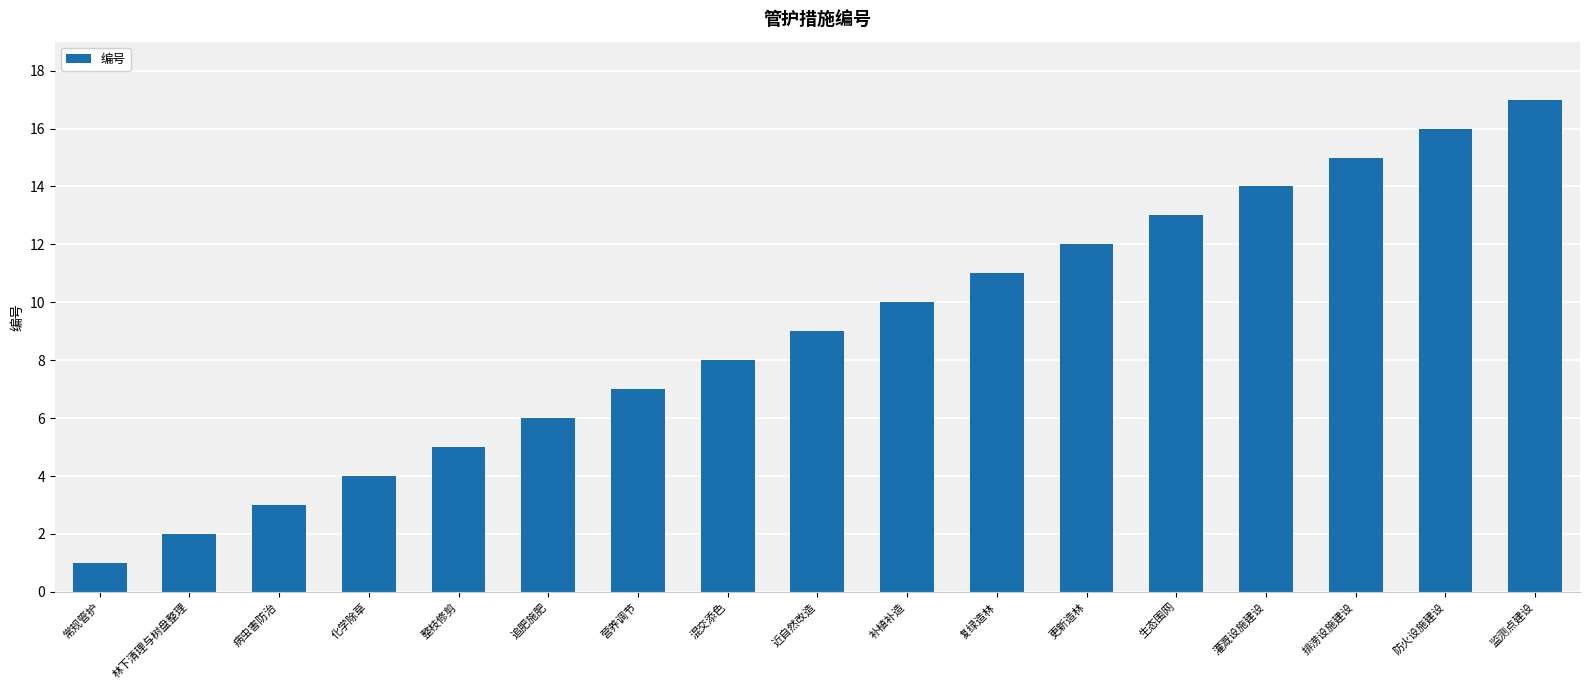

Which has a higher value, 生态围网 or 病虫害防治?

生态围网